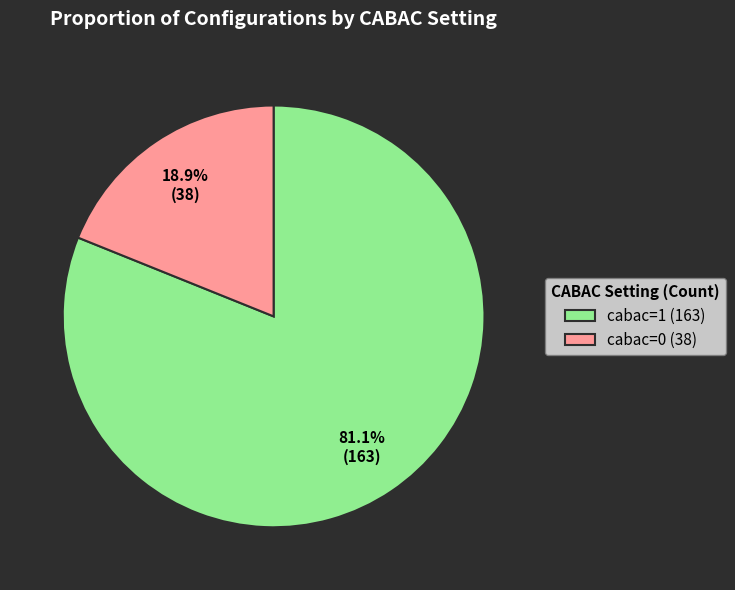

What percentage is NOT represented by cabac=0?

81.1%